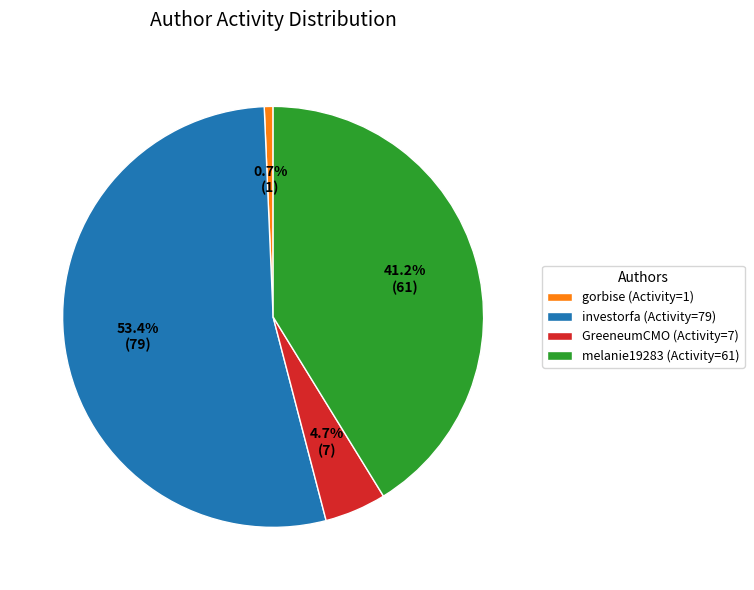

To the nearest percent, what is the difference between the investorfa and gorbise slice percentages?

53%